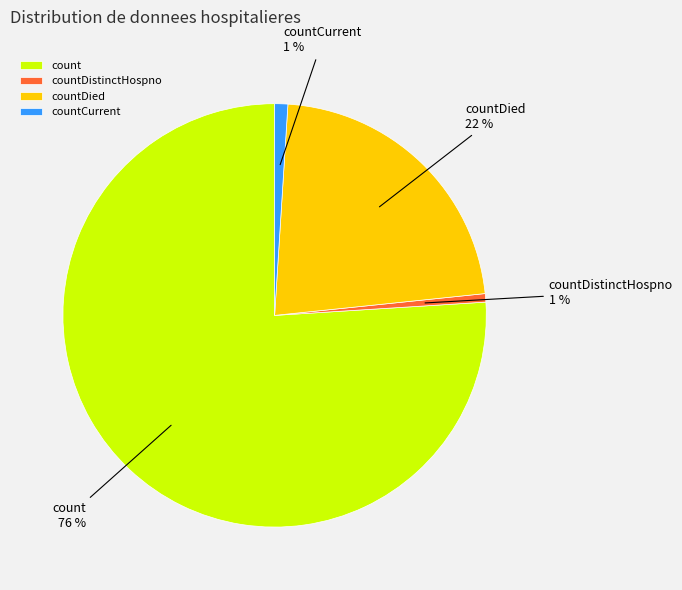

Which has a higher value, countDied or countDistinctHospno?

countDied